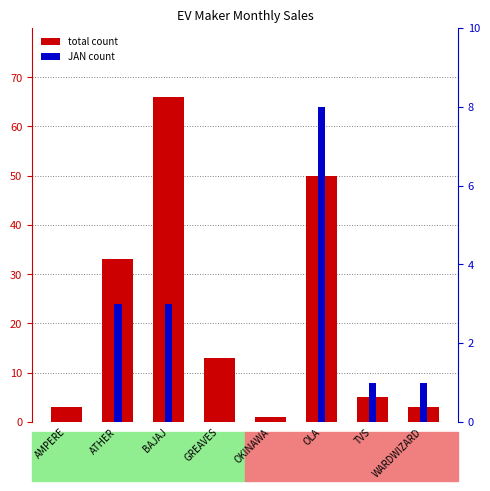

What are all the series names shown in the legend?

total count, JAN count